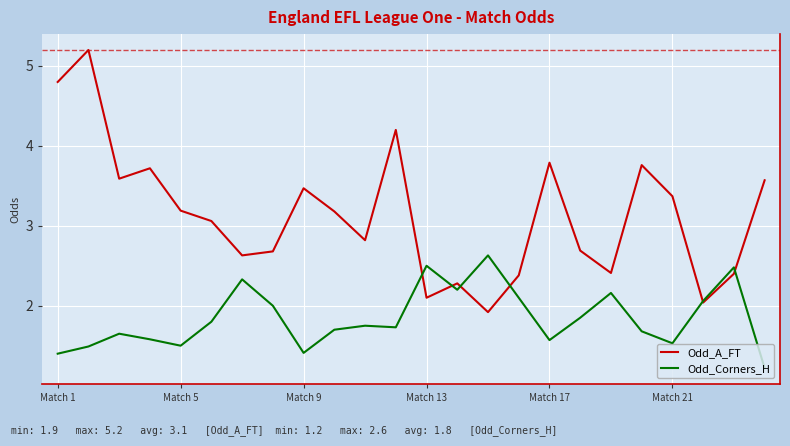

What is the difference between the maximum and minimum values in the Odd_Corners_H series?

1.4